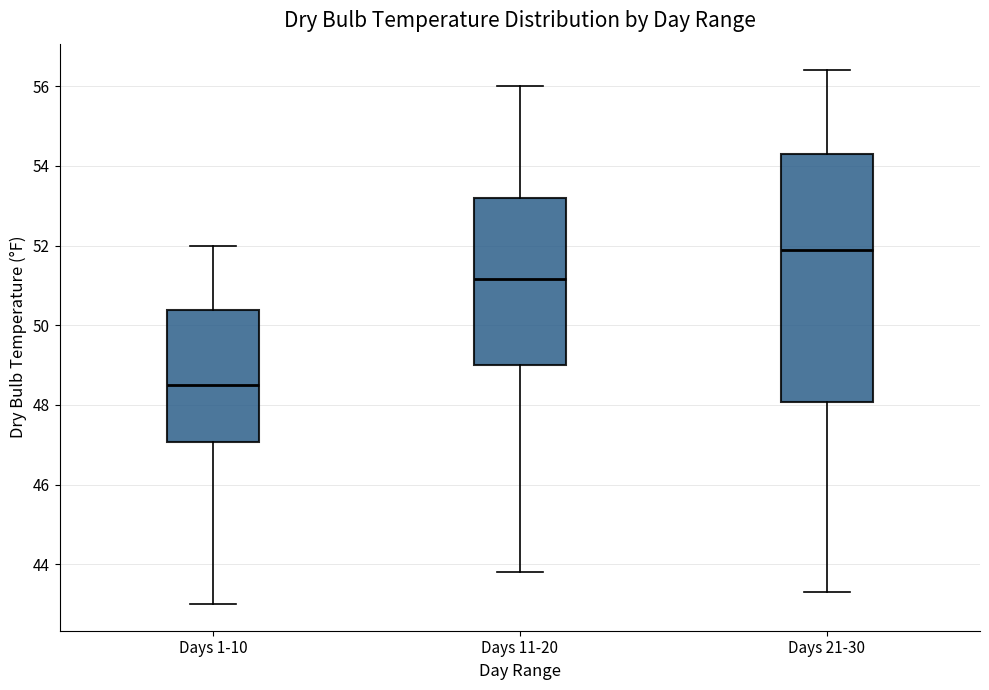

Reading left to right, transcribe this box plot: for each box, give where its median line is, the range the box spans, and where its two whiskers end, as read against the y-axis. The values are not printed on the chart, so give them approximately, as read against the axis.

Days 1-10: median 48.6, box 47.0 to 50.4, whiskers 43.0 to 52.0
Days 11-20: median 51.2, box 49.0 to 53.2, whiskers 43.8 to 56.0
Days 21-30: median 52.0, box 48.0 to 54.4, whiskers 43.4 to 56.4